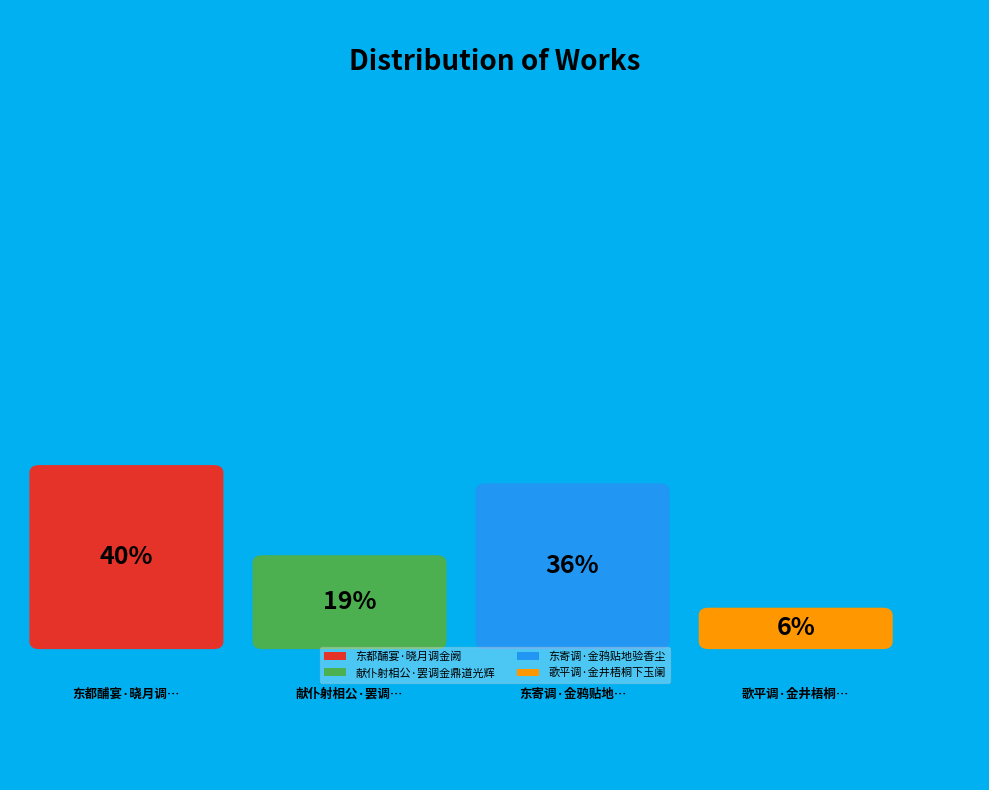

How many segments does this pie chart have?

4